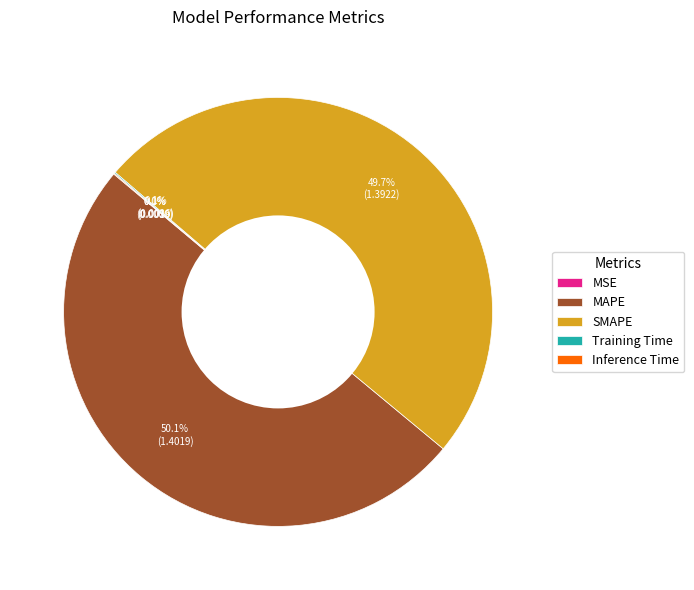

What percentage is NOT represented by MAPE?

49.9%